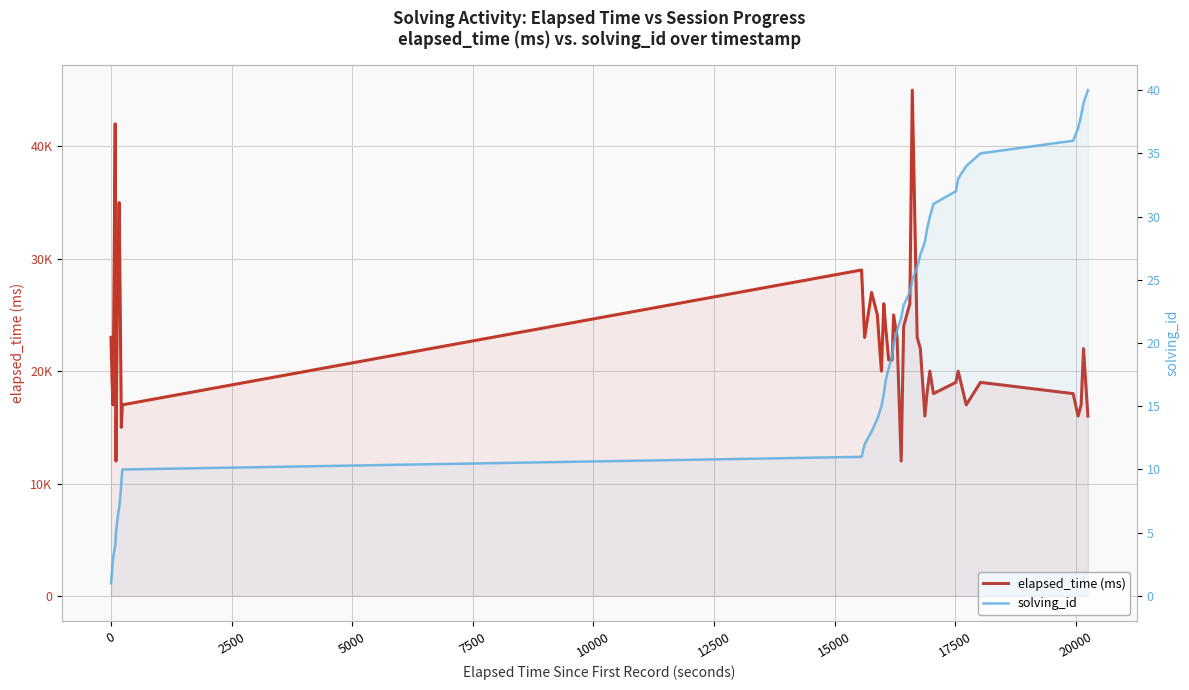

What is the label of the 9th point from the left?

17500